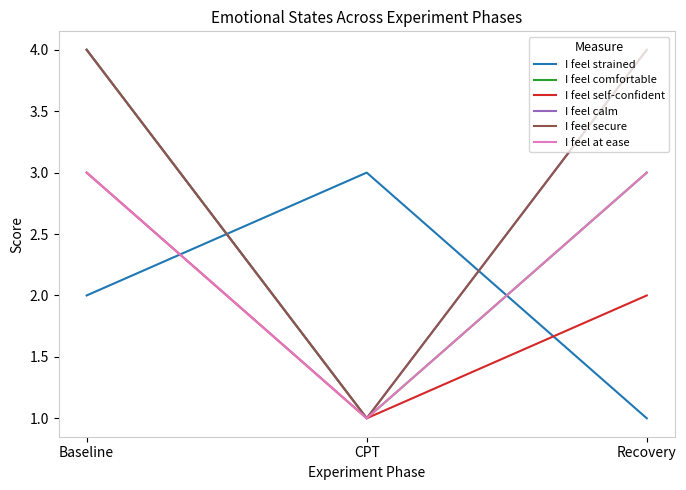

What is the value of the I feel secure point at the 2nd from the left?

1